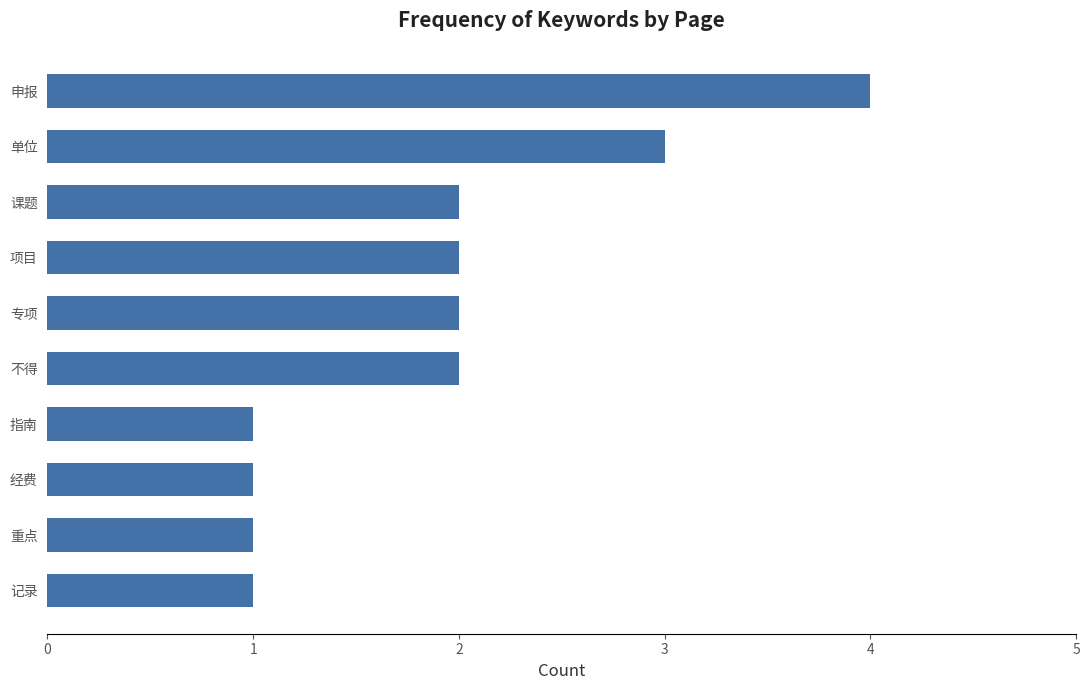

How many data points are less than 2?

4